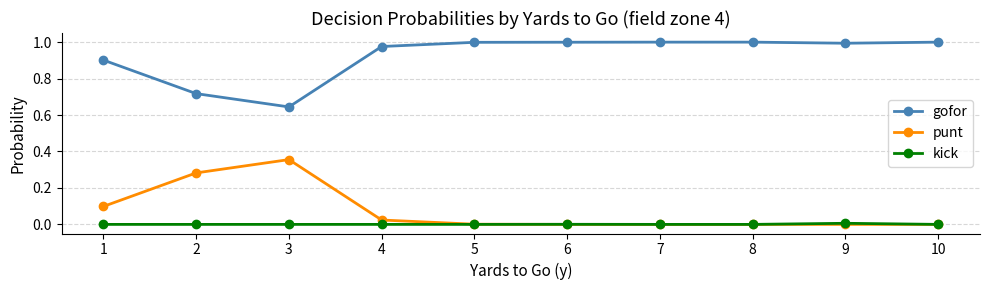

True or false: punt and gofor intersect in this chart.

False